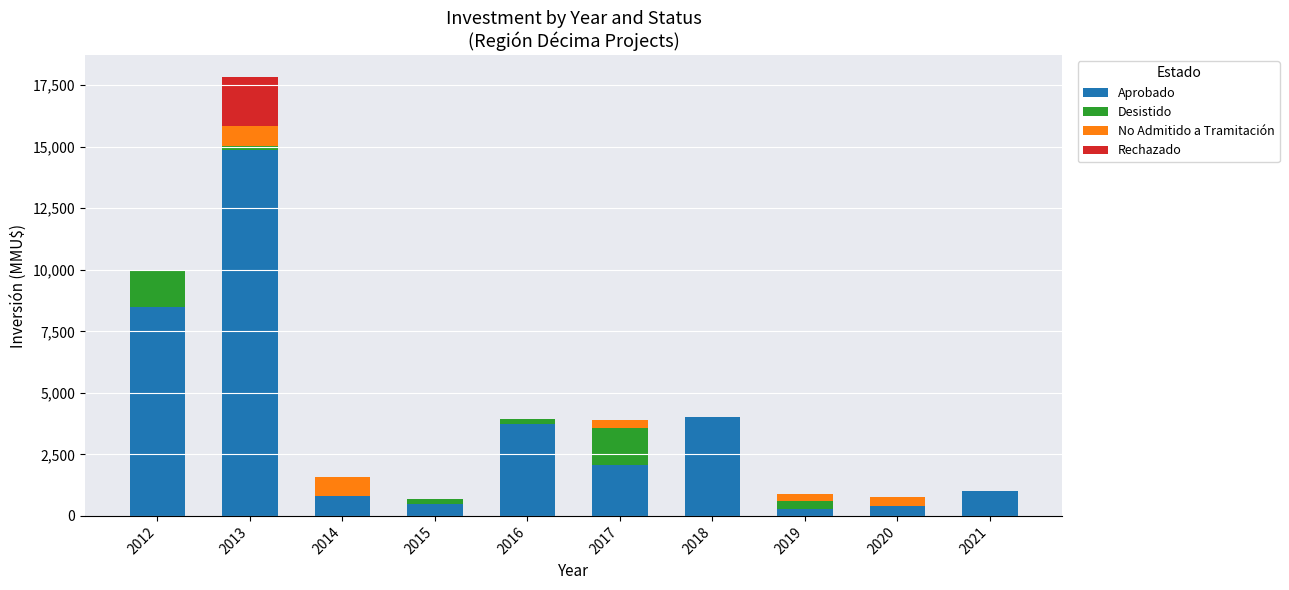

At which category is the sum across all series the highest?

2013